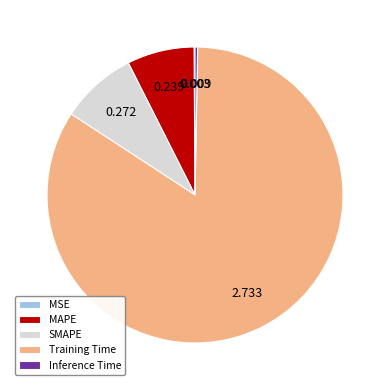

Does SMAPE represent more than half of the total?

No